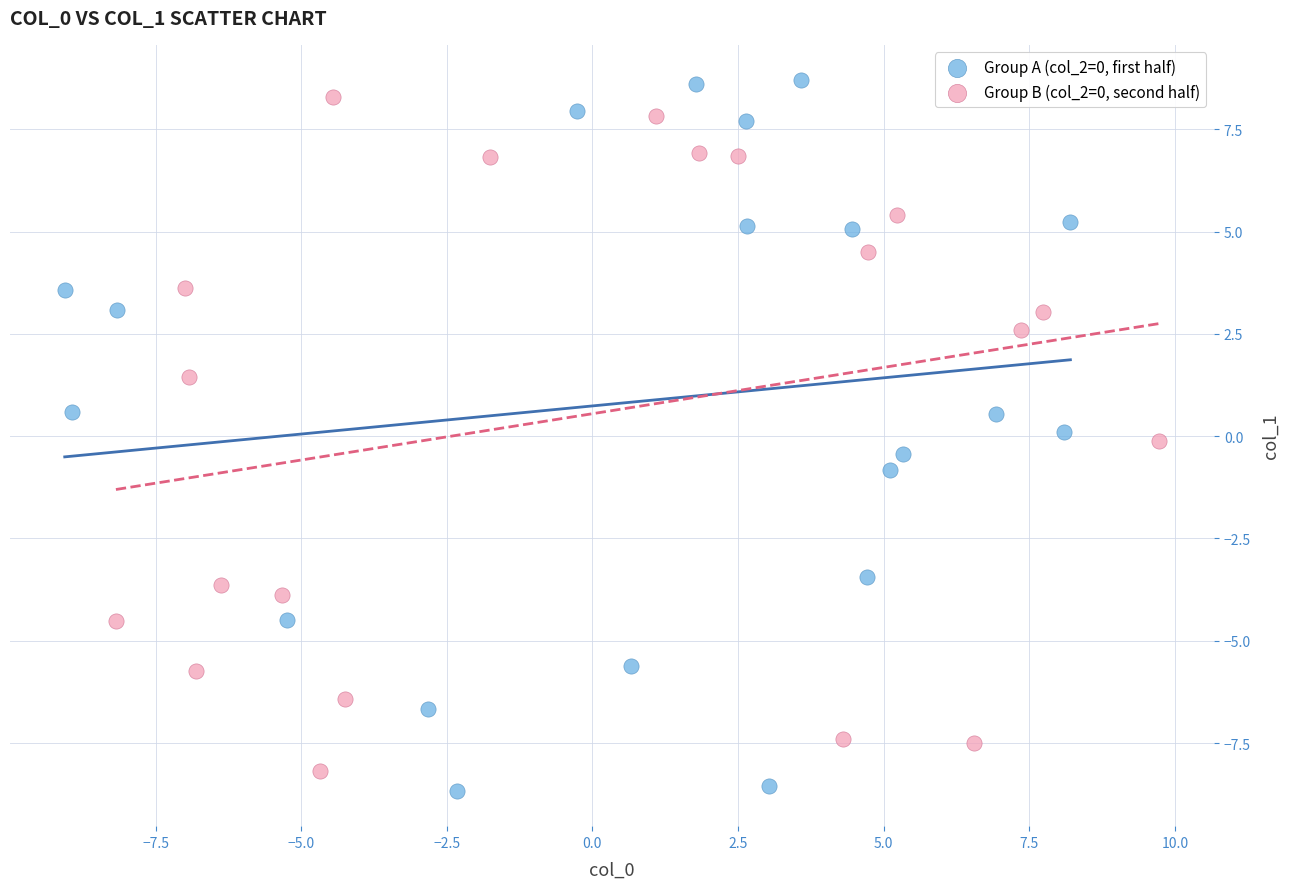

Which series has the widest spread of Y values?

Group A (col_2=0, first half)